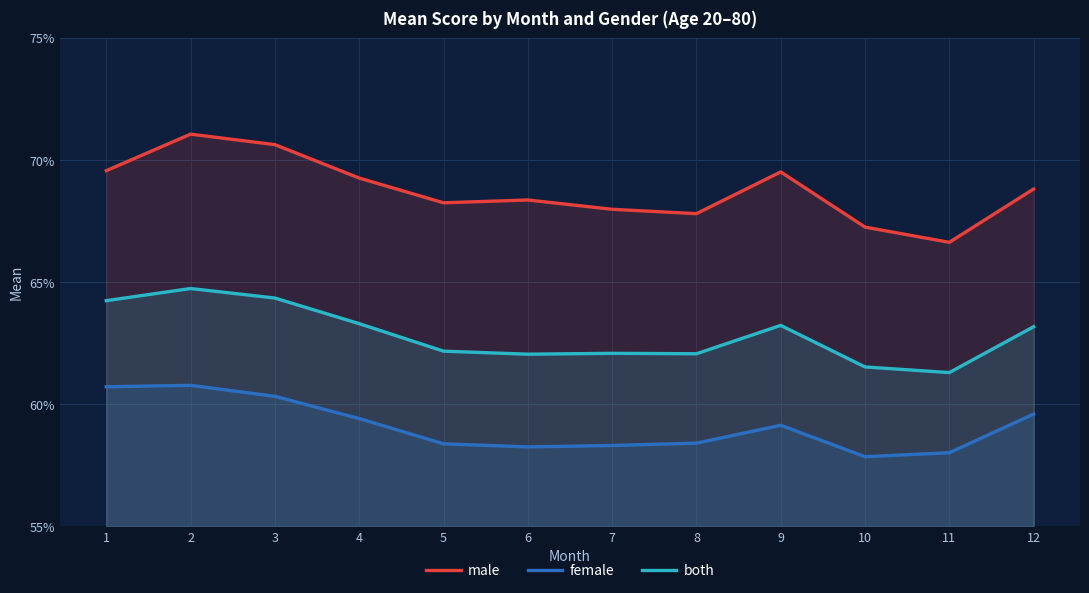

Reading left to right, what are all the values shown in this chart?

male: 0.7	0.7	0.7	0.7	0.7	0.7	0.7	0.7	0.7	0.7	0.7	0.7
female: 0.6	0.6	0.6	0.6	0.6	0.6	0.6	0.6	0.6	0.6	0.6	0.6
both: 0.6	0.6	0.6	0.6	0.6	0.6	0.6	0.6	0.6	0.6	0.6	0.6